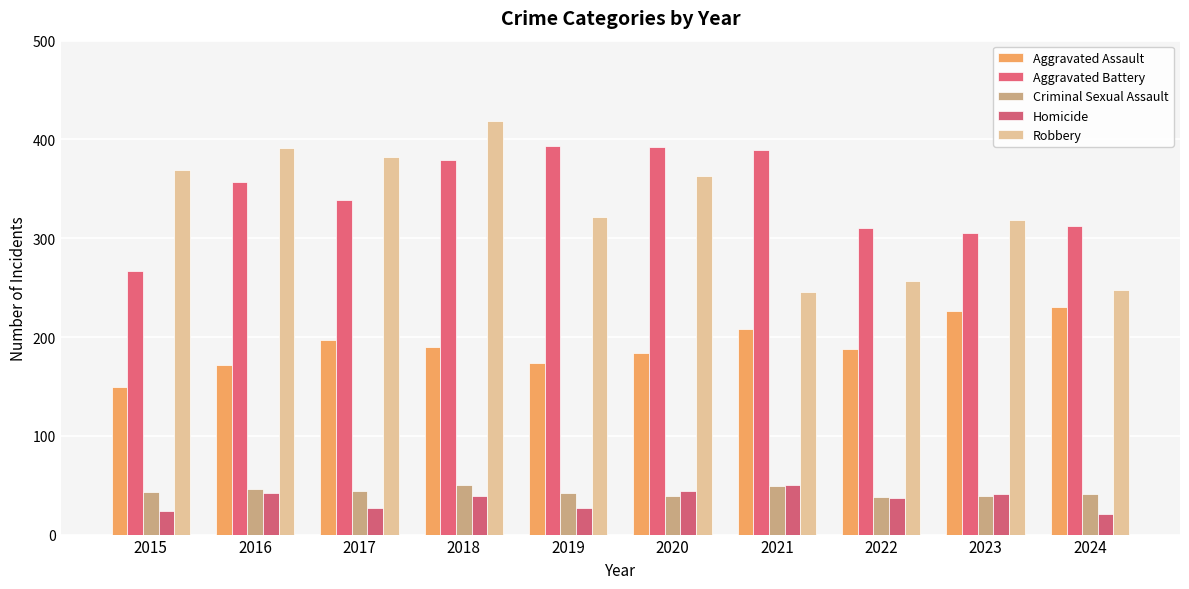

Reading left to right, transcribe all the data shown in this chart.

Aggravated Assault: 149	172	197	190	174	184	208	188	226	230
Aggravated Battery: 267	357	339	379	393	392	389	310	305	312
Criminal Sexual Assault: 43	46	44	50	42	39	49	38	39	41
Homicide: 24	42	27	39	27	44	50	37	41	21
Robbery: 369	391	382	419	322	363	246	257	318	248